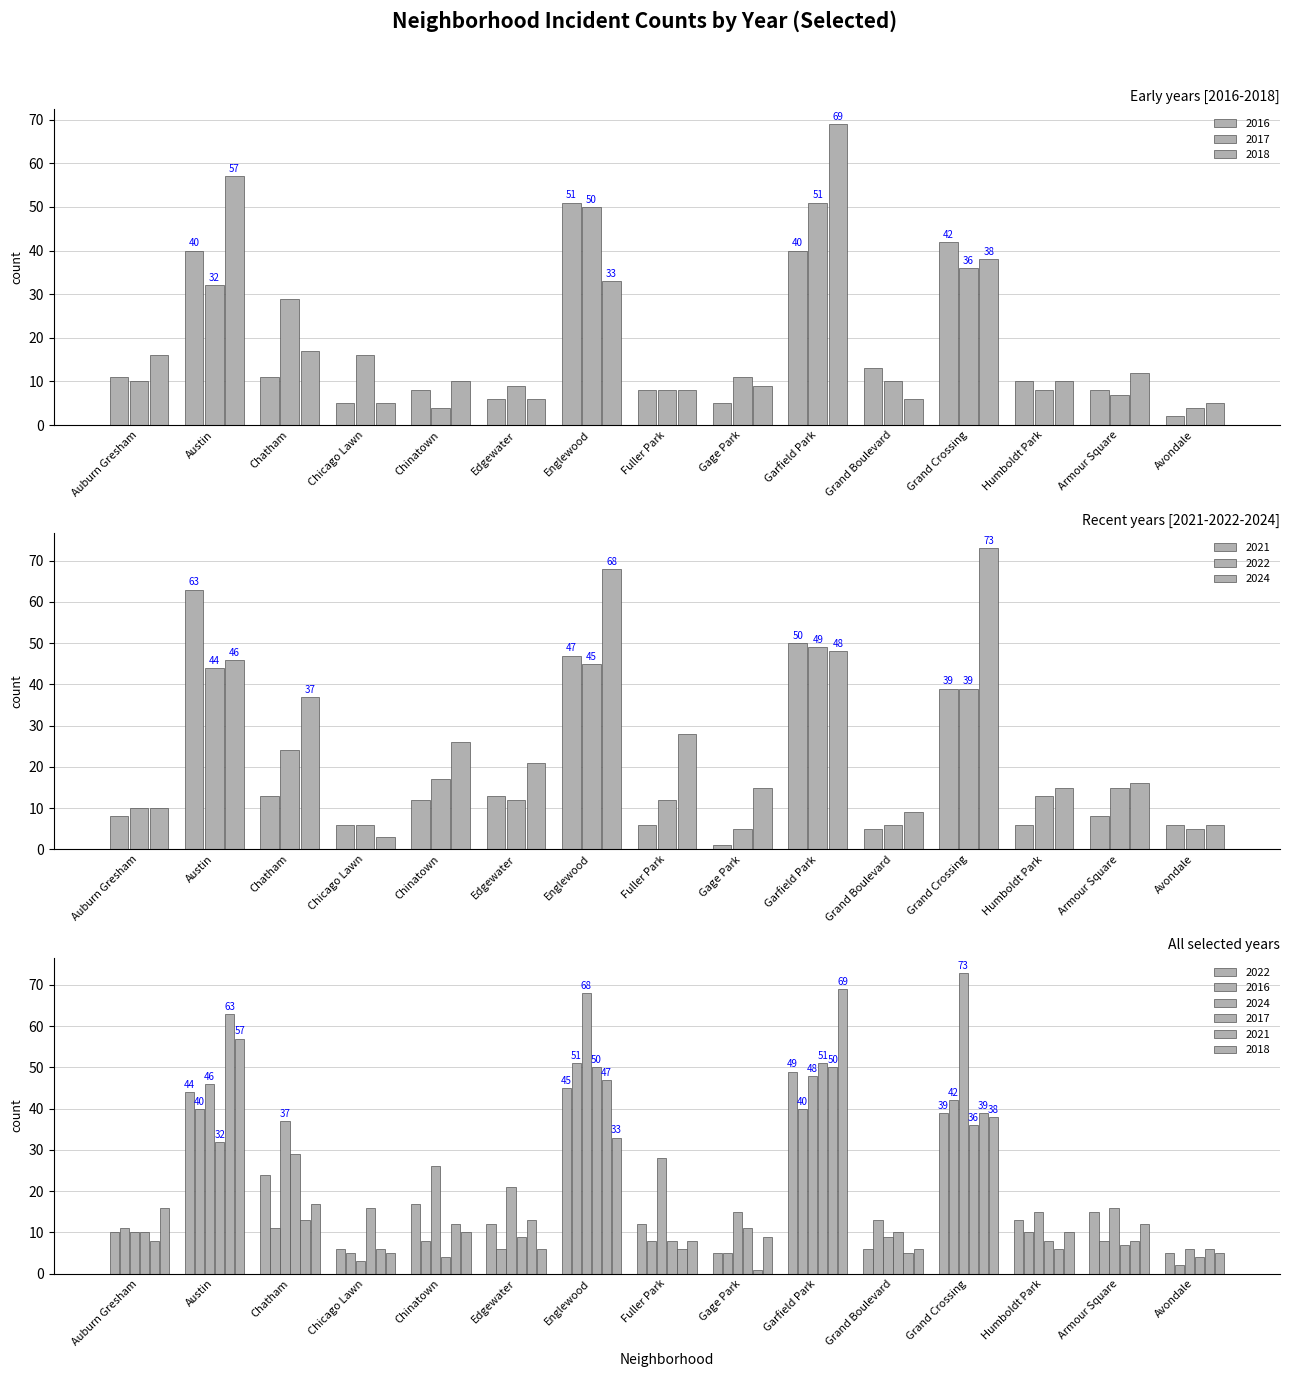

What is the difference between the 2024 values at Auburn Gresham and Armour Square?

6